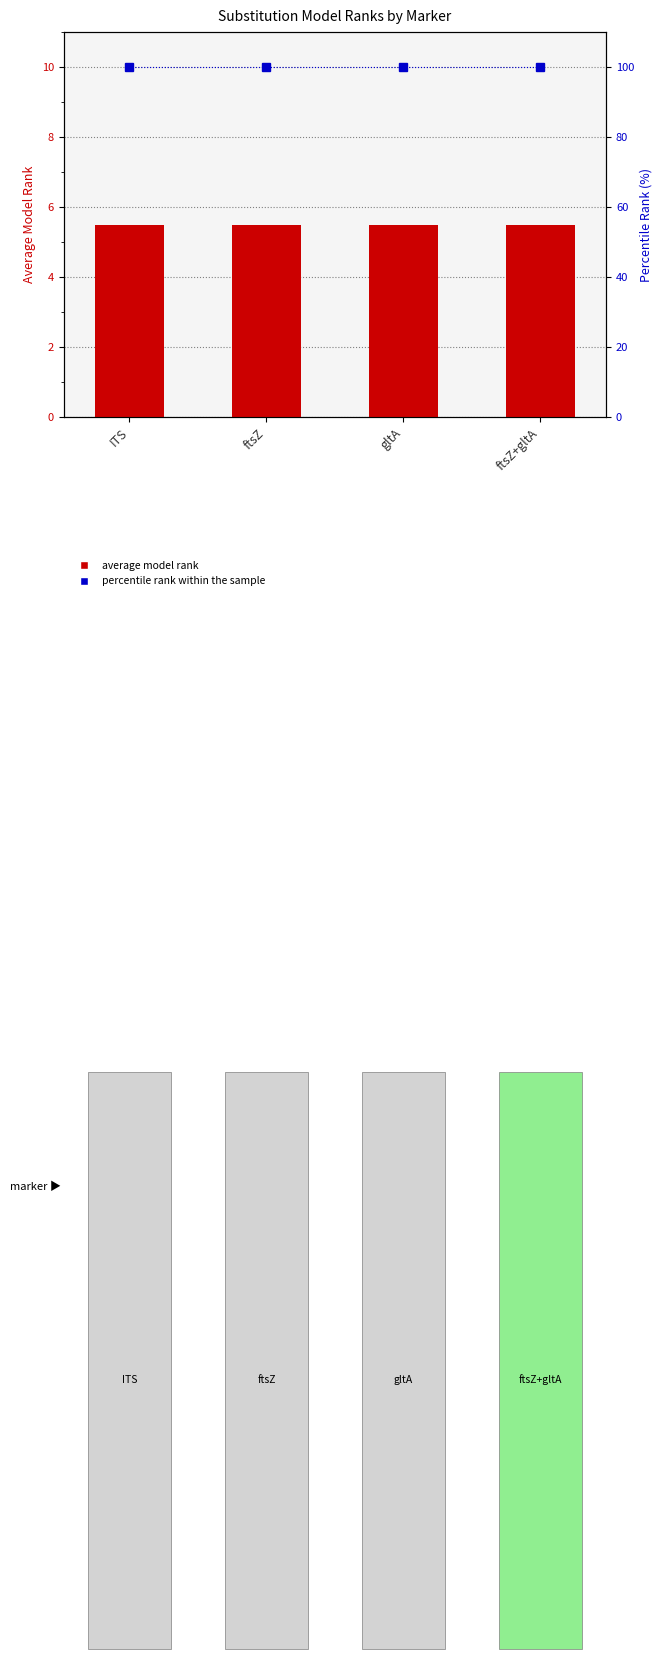

Reading left to right, what are all the values shown in this chart?

average model rank: ITS=5.5	ftsZ=5.5	gltA=5.5	ftsZ+gltA=5.5
percentile rank: ITS=100.0	ftsZ=100.0	gltA=100.0	ftsZ+gltA=100.0